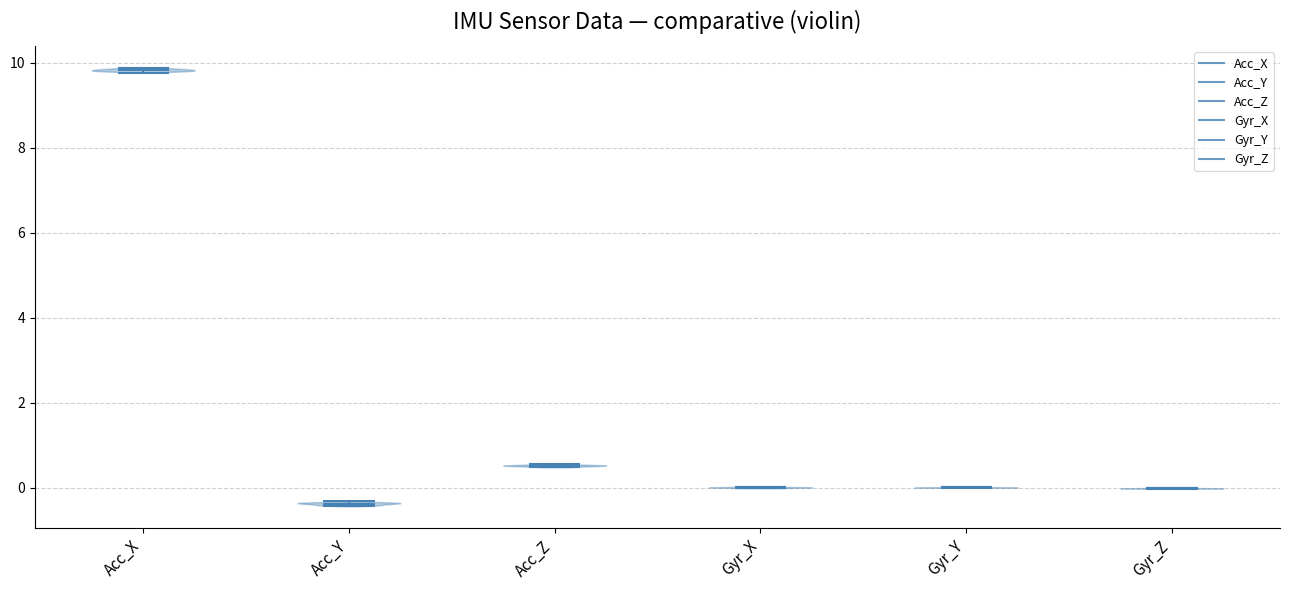

Which violin has the highest median line?

Acc_X